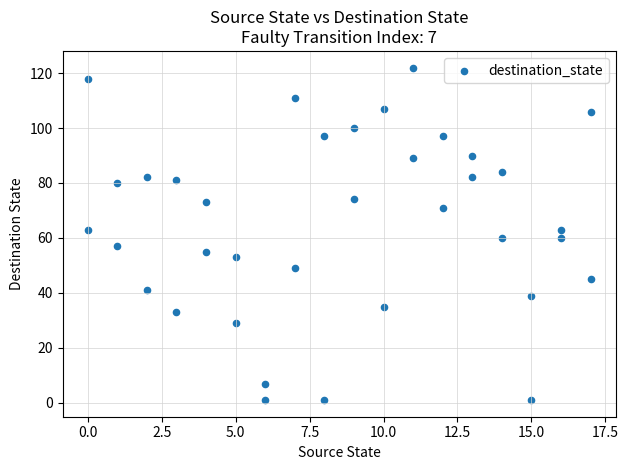

What is the range of Y values (max minus min)?

121